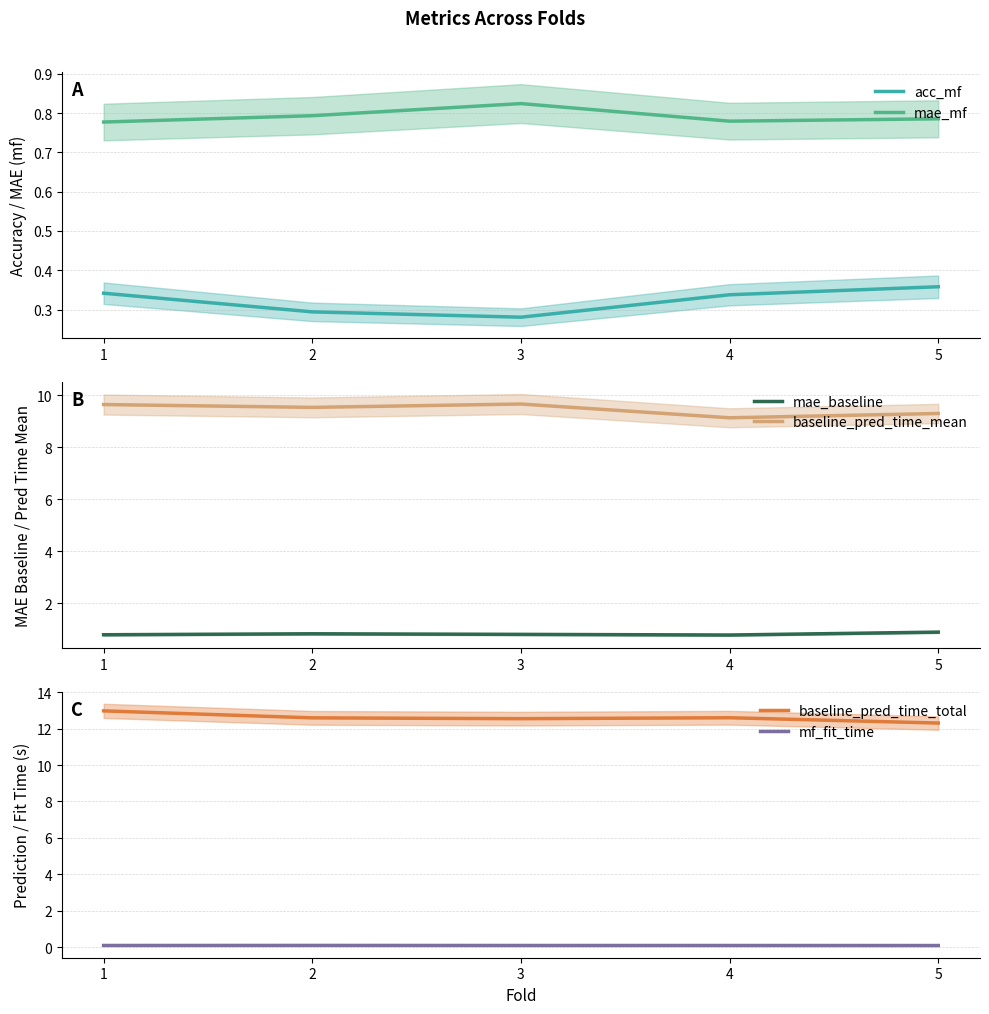

What are all the series names shown in the legend?

acc_mf, mae_mf, mae_baseline, baseline_pred_time_mean, baseline_pred_time_total, mf_fit_time